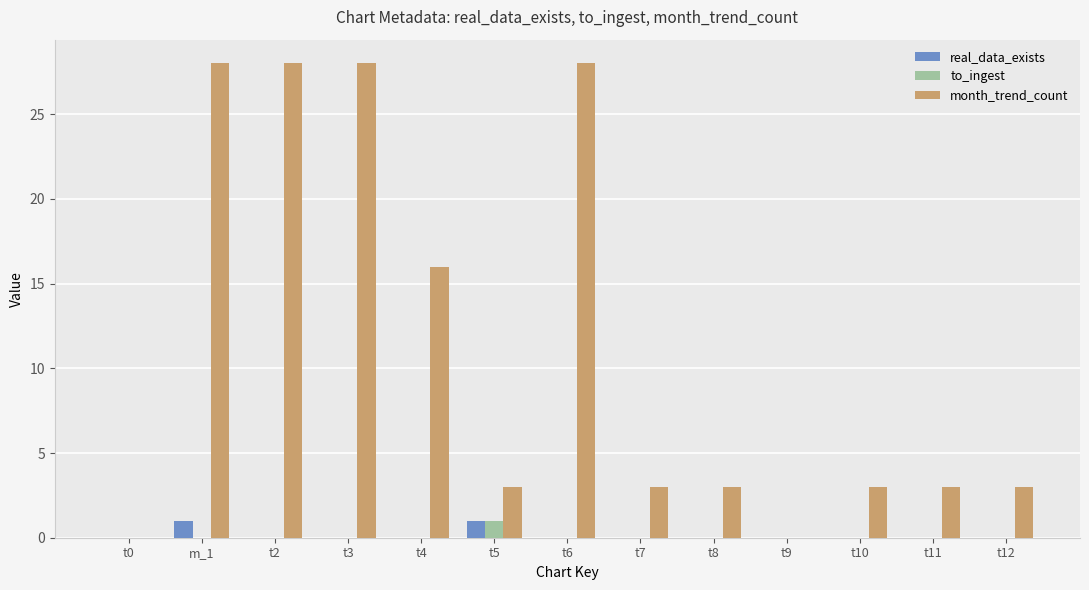

True or false: to_ingest has a value of 0 at m_1.

True